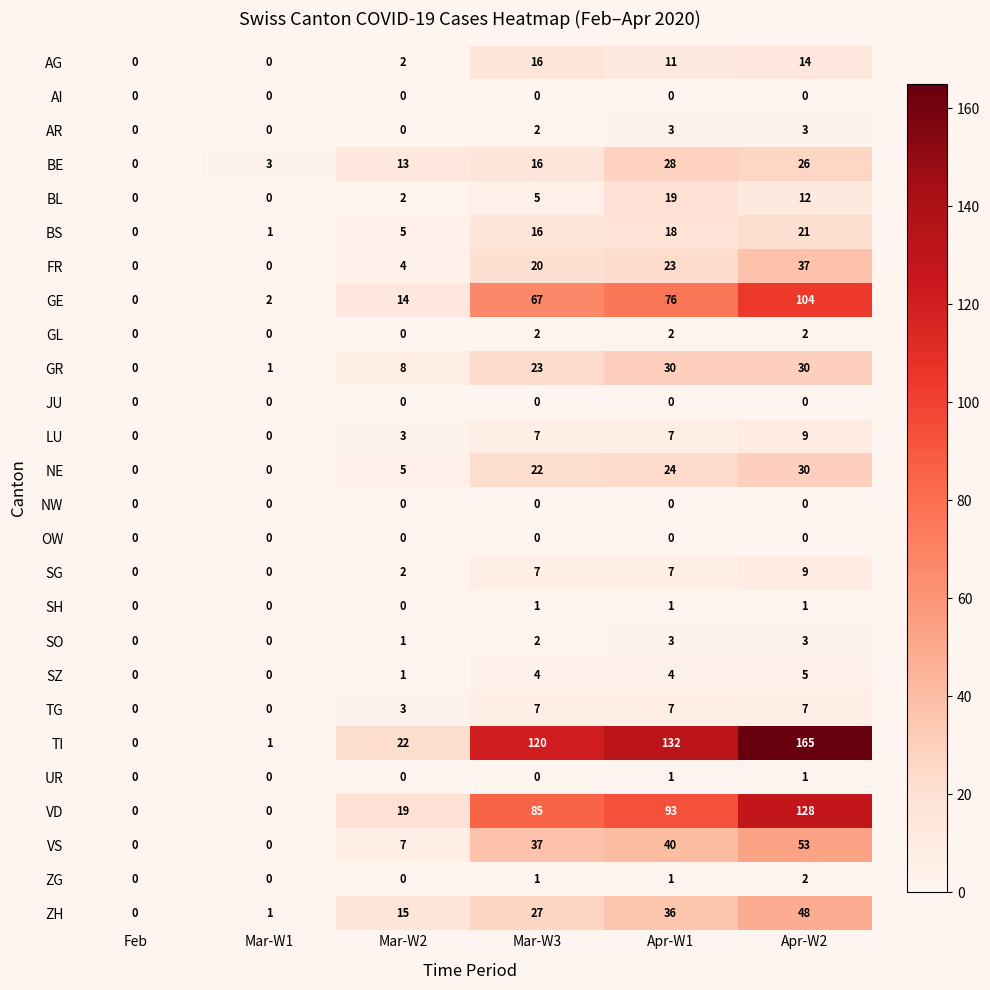

What is the difference between the highest and lowest values at Mar-W2?

22